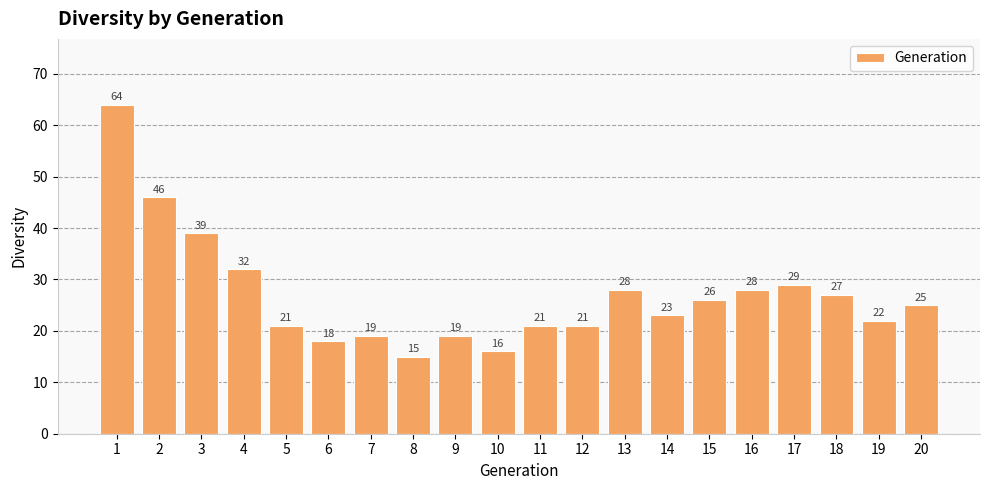

At which category does the chart reach its peak across all series?

1